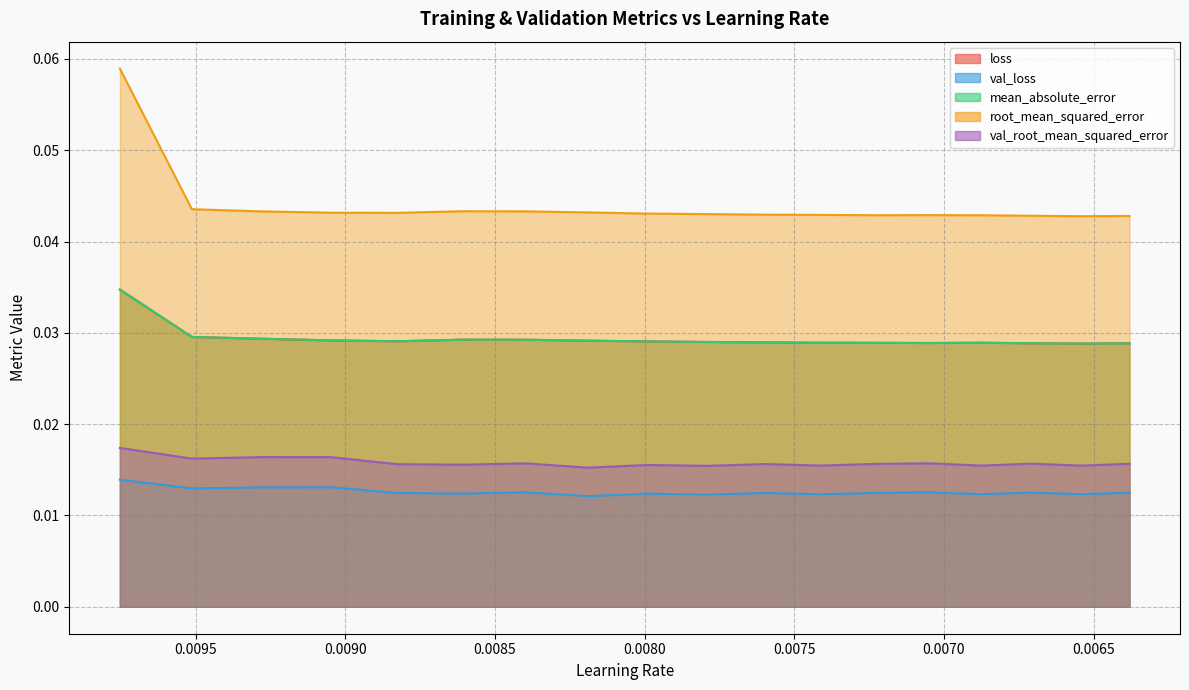

Between 0.008608605712652206 and 0.00798728596419096, which series saw the biggest shift?

root_mean_squared_error